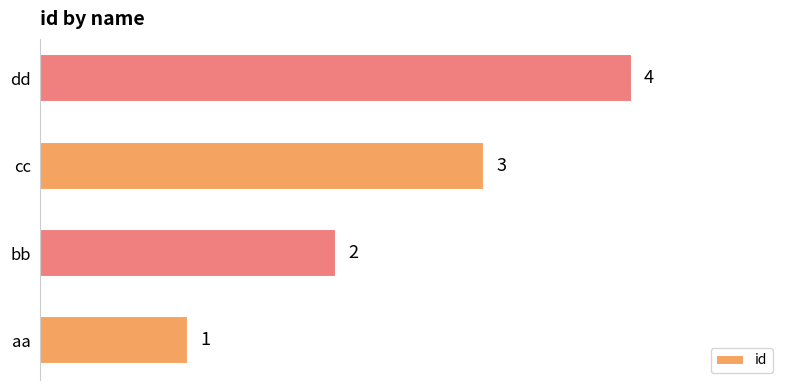

What is the greatest value displayed?

4